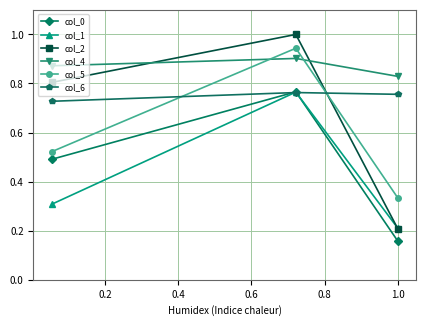

What is the greatest value displayed?

1.0